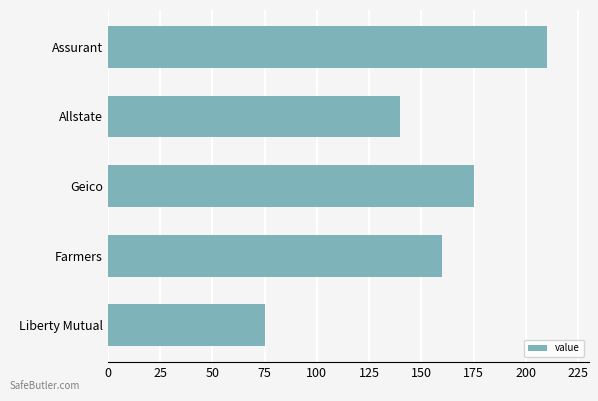

Which has a higher value, Farmers or Liberty Mutual?

Farmers